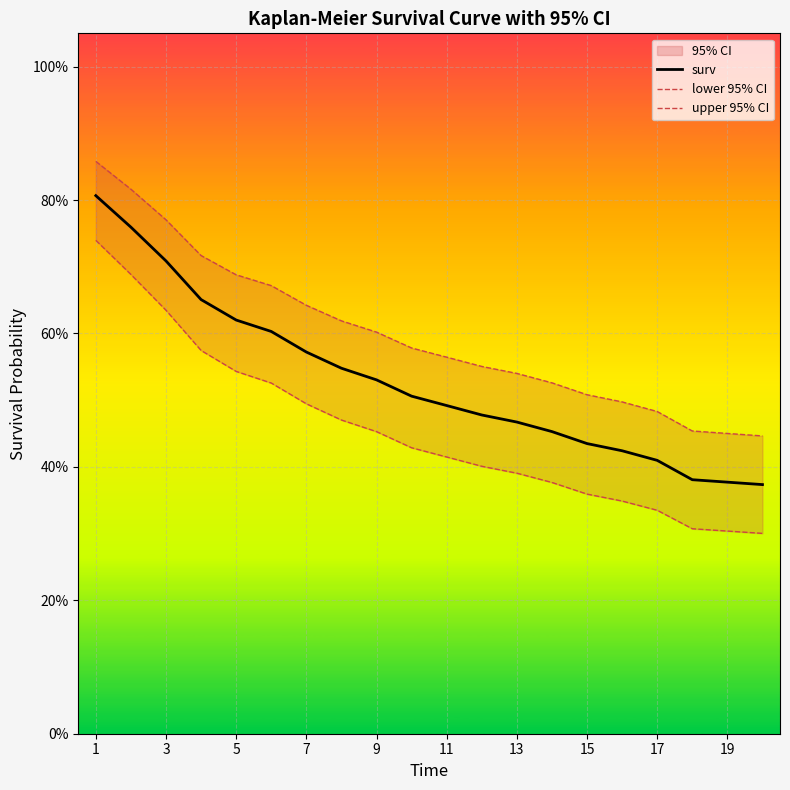

The value of upper 95% CI at 15 is 0.5. True or false?

True